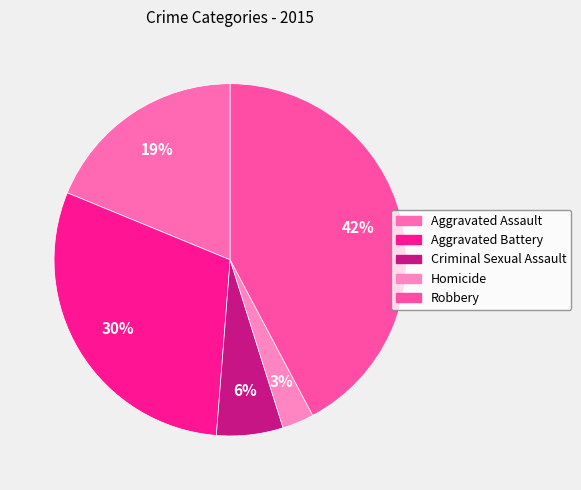

What is the total percentage of Homicide and Aggravated Assault?

21.7%